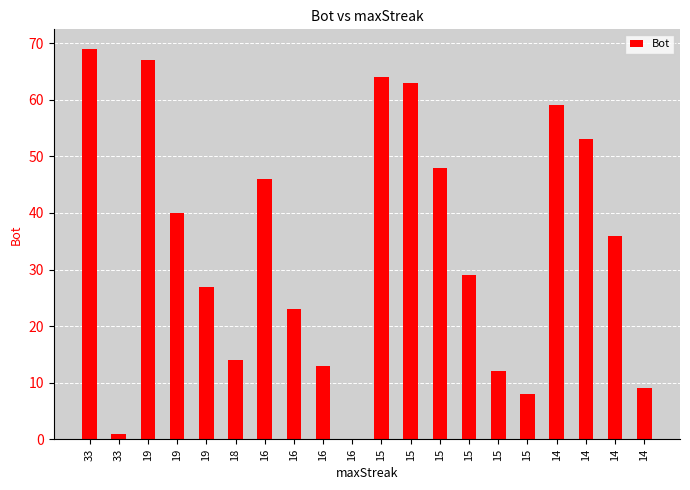

List the labels in order of value, smallest first.

16, 33, 15, 14, 15, 16, 18, 16, 19, 15, 14, 19, 16, 15, 14, 14, 15, 15, 19, 33